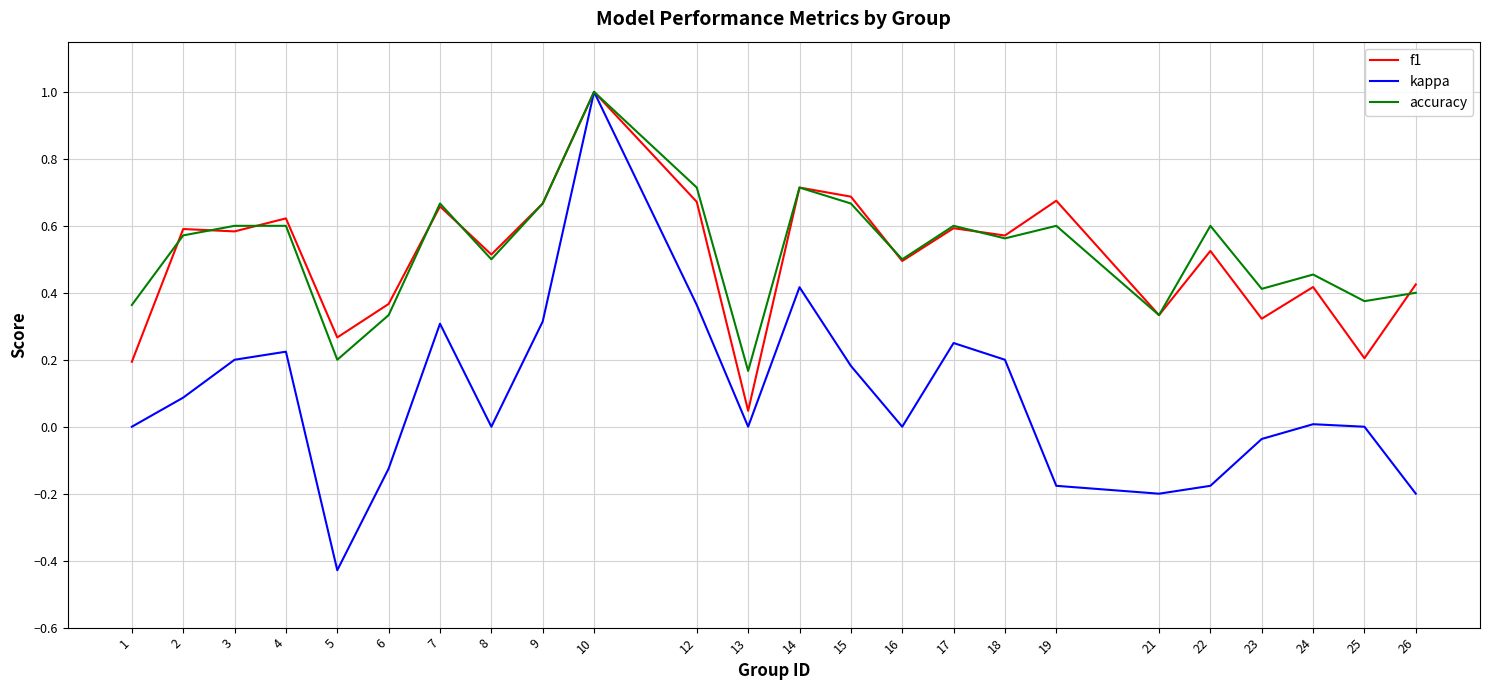

What is the total value across all series at 3?

1.4